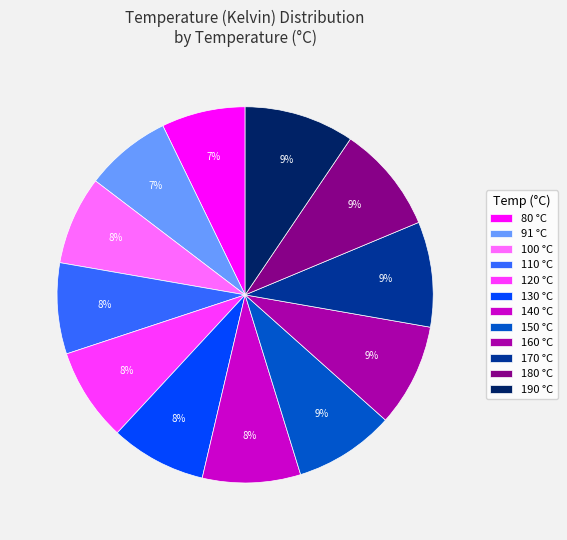

How many slices are in this pie chart?

12